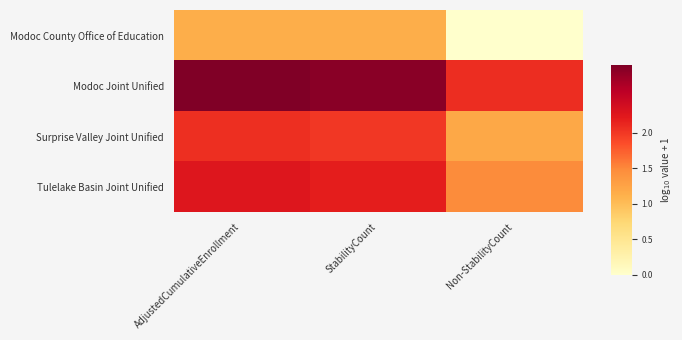

At how many categories does at least one series exceed 2?

3